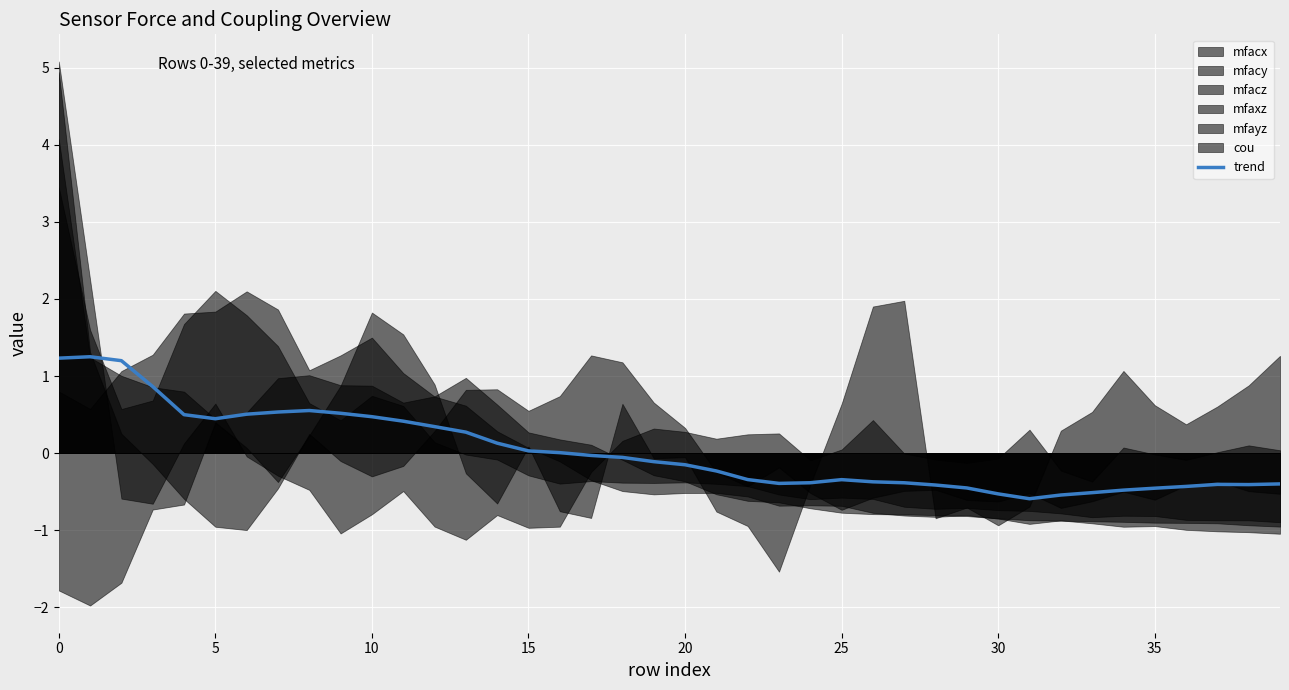

What is the approximate value at 31?

-0.6